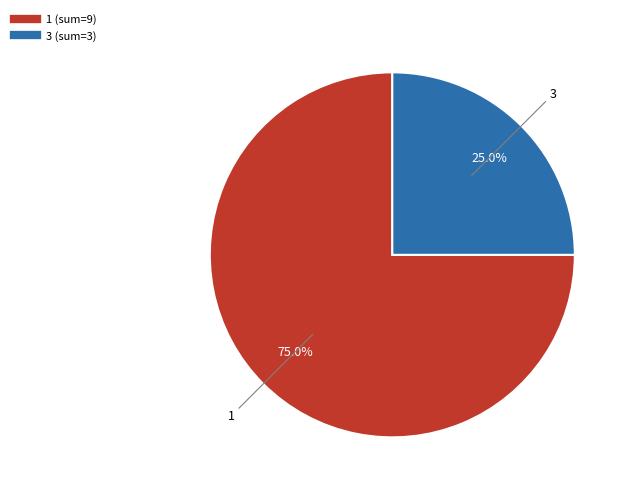

Is there any slice that represents more than half of the pie?

Yes